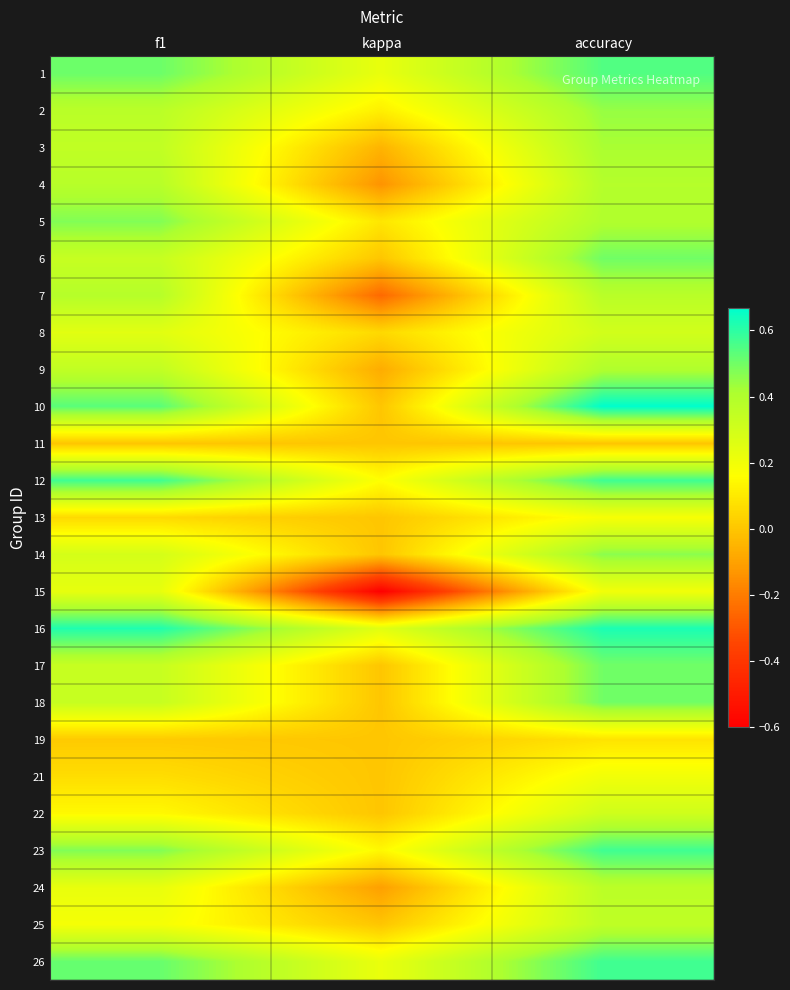

Reading right to left, list all the values displayed in this chart.

1: accuracy=0.5	kappa=0.2	f1=0.5
2: accuracy=0.4	kappa=0.1	f1=0.4
3: accuracy=0.4	kappa=-0.1	f1=0.4
4: accuracy=0.4	kappa=-0.1	f1=0.4
5: accuracy=0.4	kappa=0.1	f1=0.5
6: accuracy=0.5	kappa=0.0	f1=0.3
7: accuracy=0.4	kappa=-0.2	f1=0.4
8: accuracy=0.3	kappa=0.1	f1=0.3
9: accuracy=0.4	kappa=-0.1	f1=0.3
10: accuracy=0.7	kappa=0.0	f1=0.5
11: accuracy=0.0	kappa=0.0	f1=0.0
12: accuracy=0.6	kappa=0.2	f1=0.6
13: accuracy=0.2	kappa=0.0	f1=0.1
14: accuracy=0.5	kappa=0.0	f1=0.3
15: accuracy=0.2	kappa=-0.6	f1=0.2
16: accuracy=0.6	kappa=0.2	f1=0.6
17: accuracy=0.5	kappa=0.0	f1=0.3
18: accuracy=0.5	kappa=0.0	f1=0.3
19: accuracy=0.1	kappa=0.0	f1=0.0
21: accuracy=0.2	kappa=0.0	f1=0.1
22: accuracy=0.3	kappa=0.0	f1=0.1
23: accuracy=0.6	kappa=0.1	f1=0.5
24: accuracy=0.4	kappa=-0.1	f1=0.2
25: accuracy=0.4	kappa=0.0	f1=0.2
26: accuracy=0.6	kappa=0.2	f1=0.5